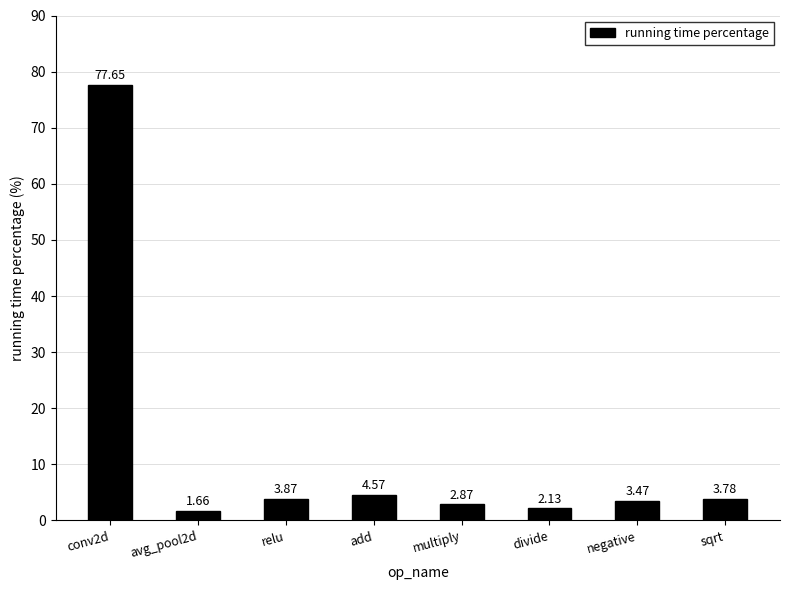

List the labels in order of value, largest first.

conv2d, add, relu, sqrt, negative, multiply, divide, avg_pool2d